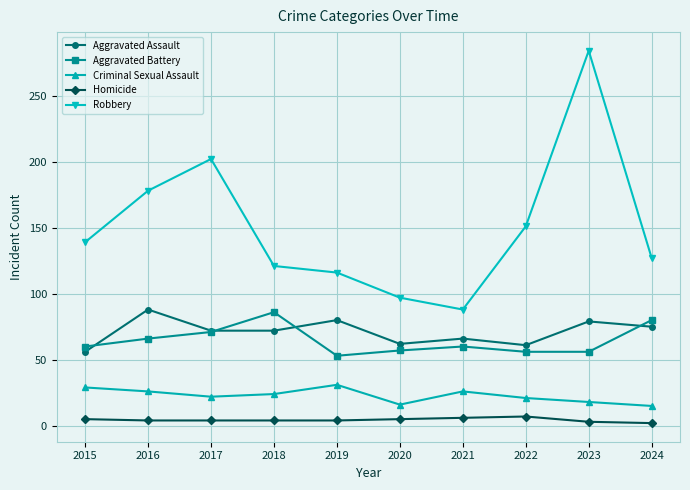

At which category is the sum across all series the highest?

2023